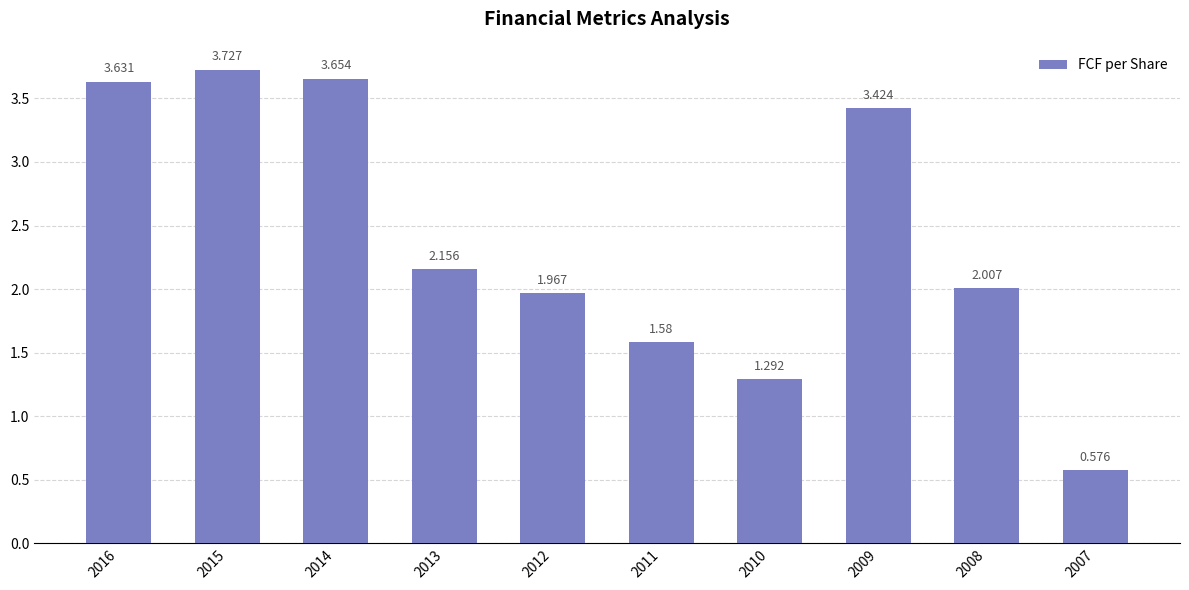

Is it true that the value at 2010 is 2.3?

False